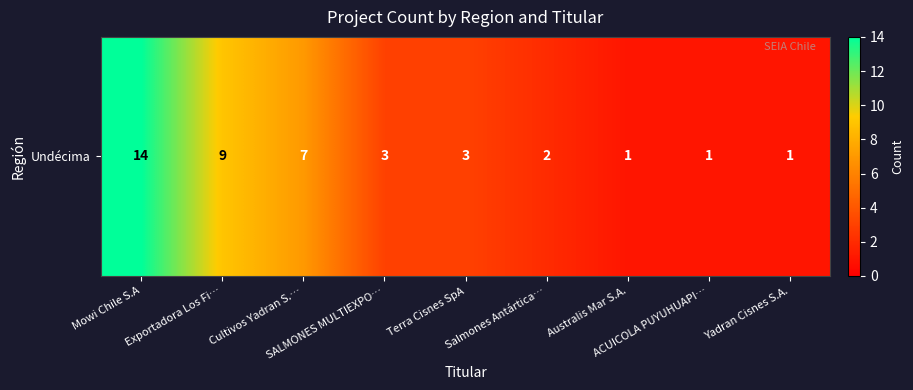

True or false: the data shows 9 at Exportadora Los Fi….

True